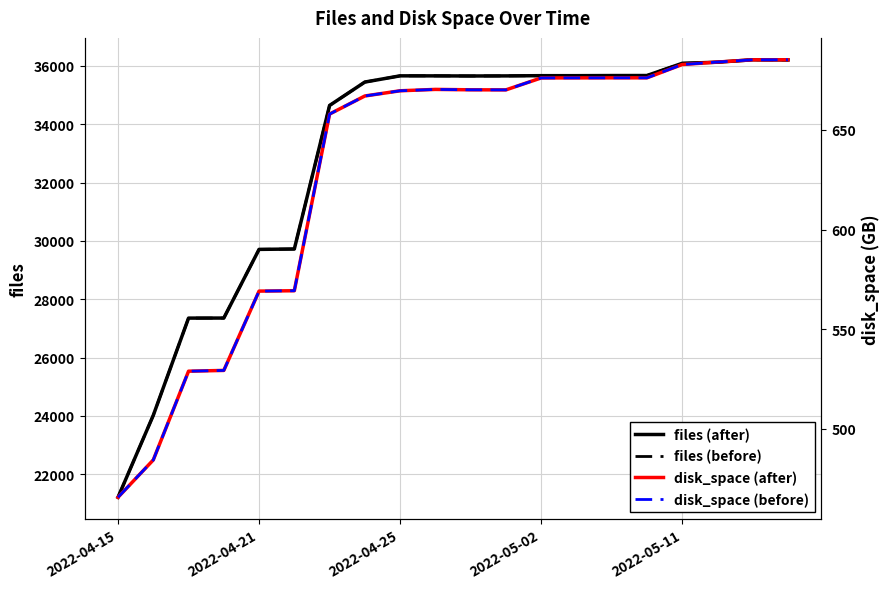

Which series has the largest range (max minus min)?

files (after)